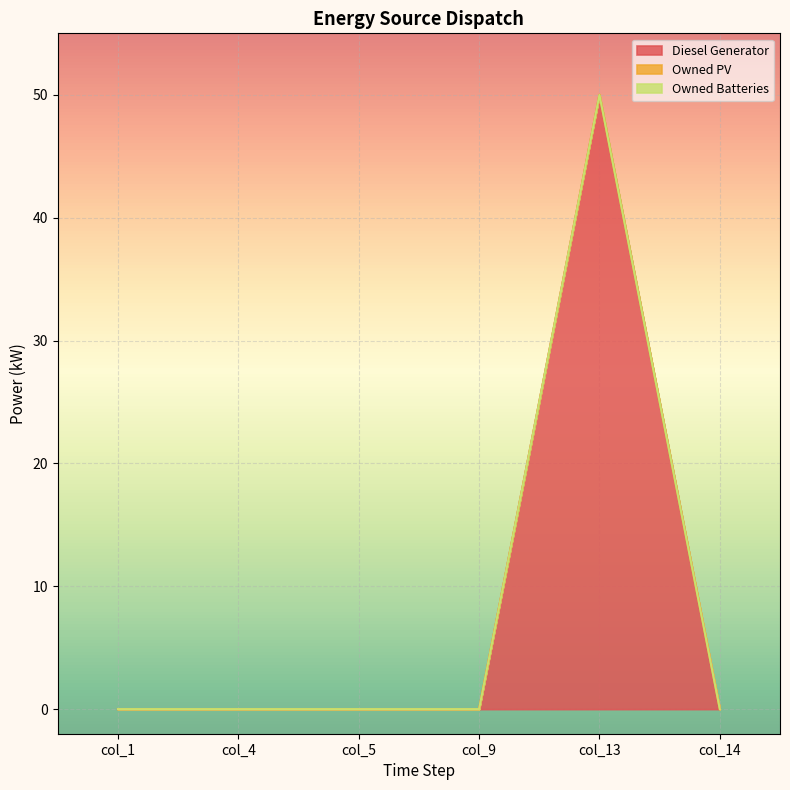

Which series has the widest spread of values?

Diesel Generator